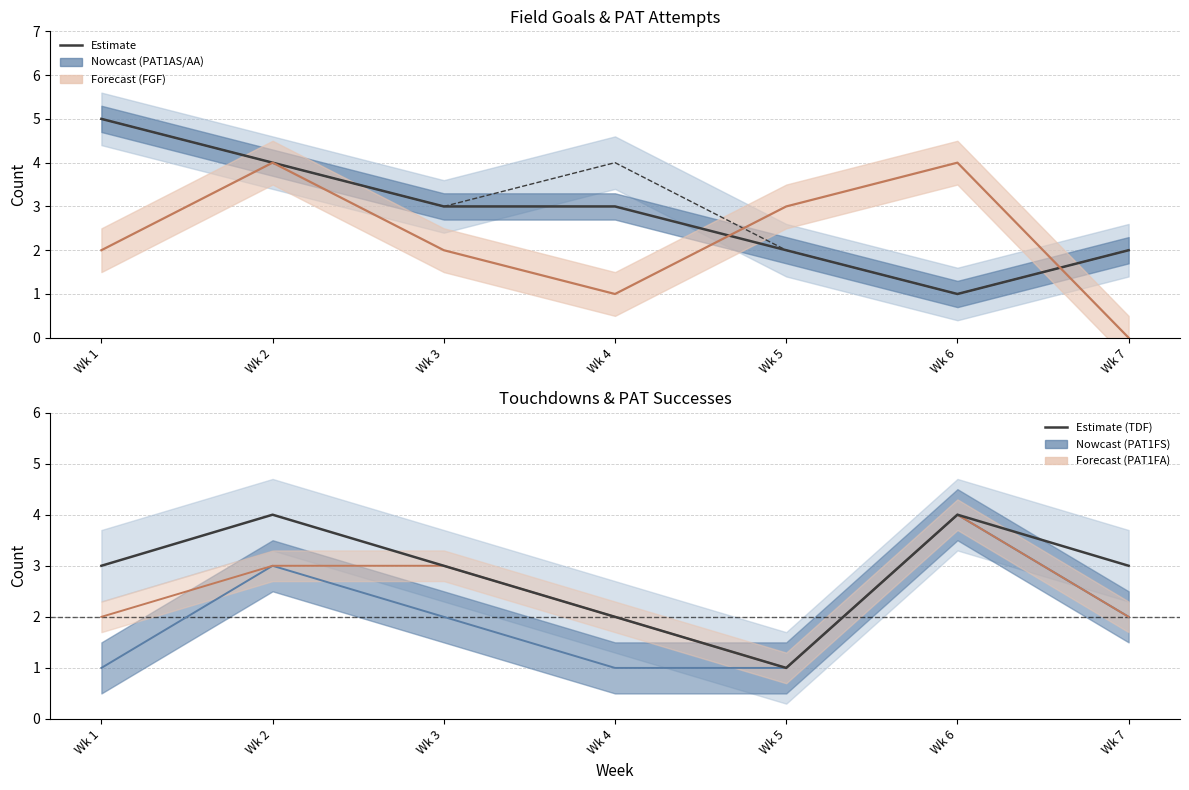

Count the PAT1AA values in the range 2 to 4.

5